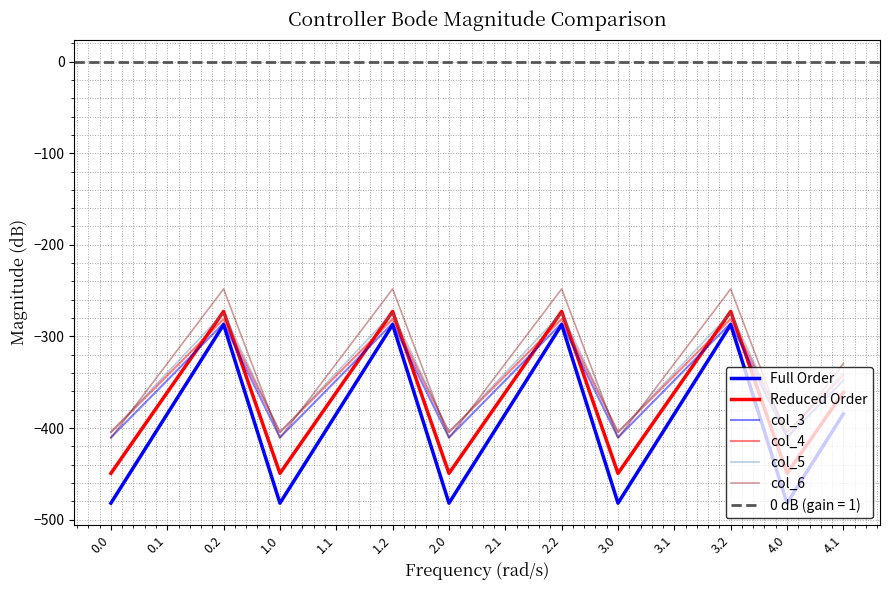

At how many categories does at least one series exceed -421?

14